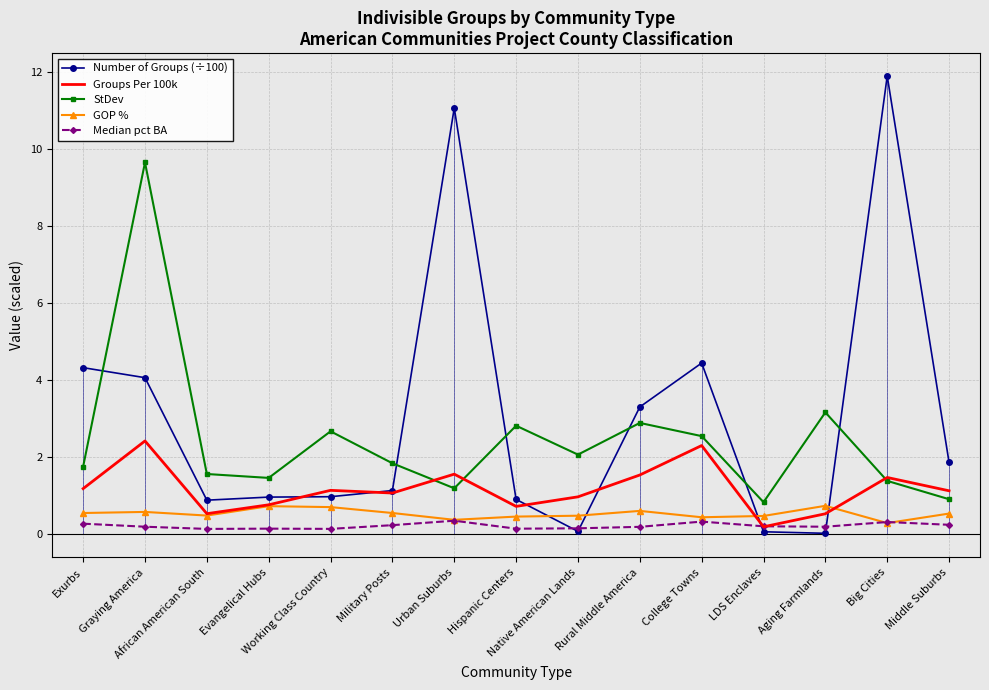

What is the highest value of the StDev series?

9.7